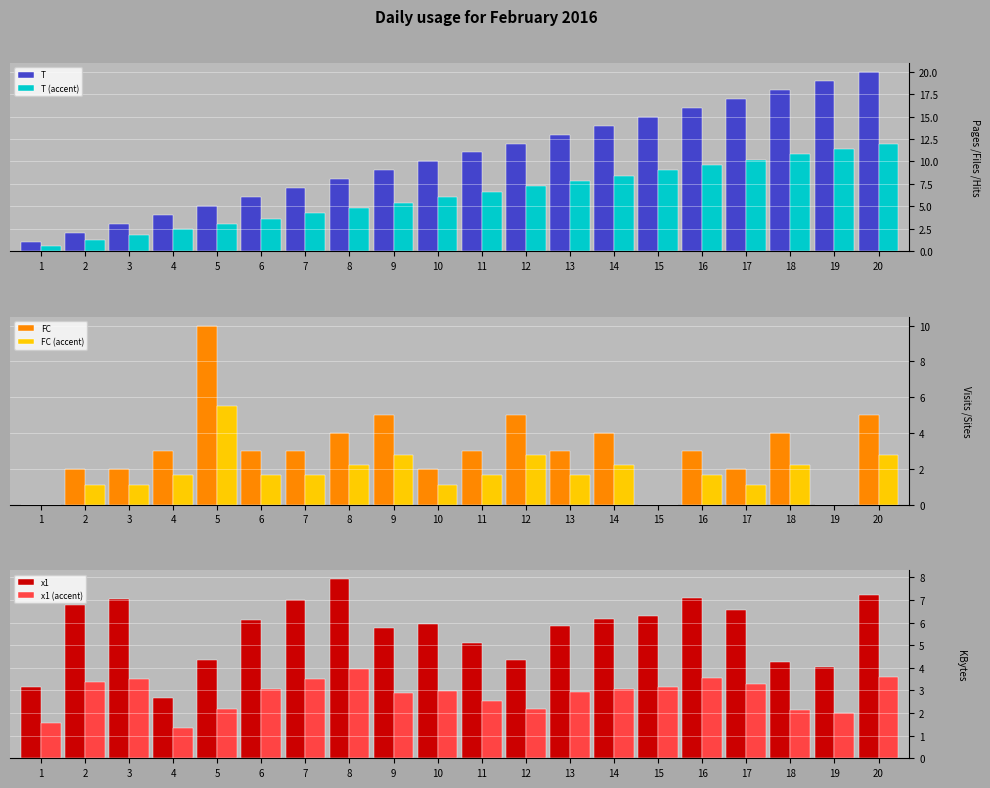

How many data points in T (accent) are less than 6?

9